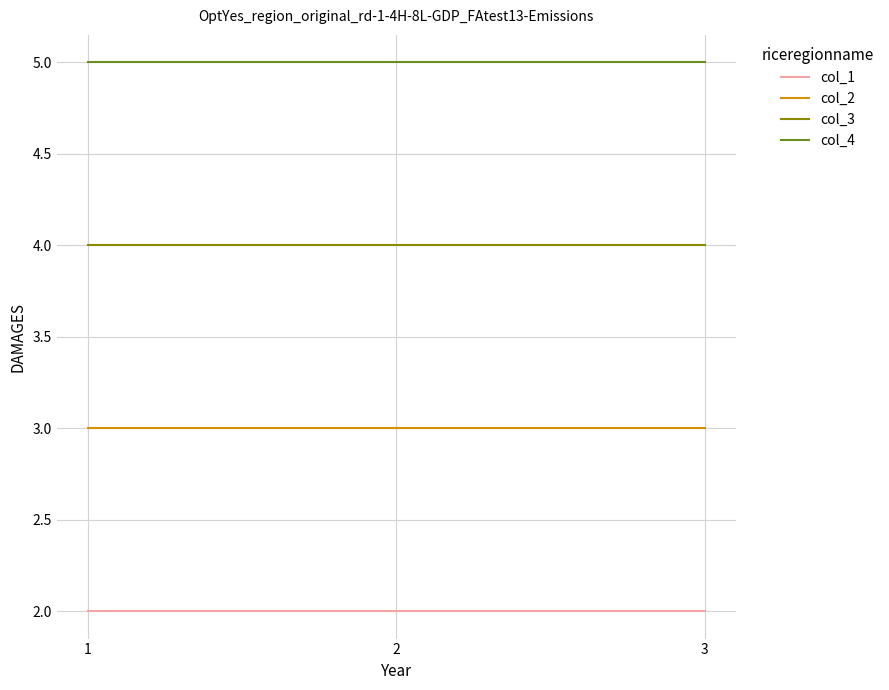

How many series are shown in this chart?

4